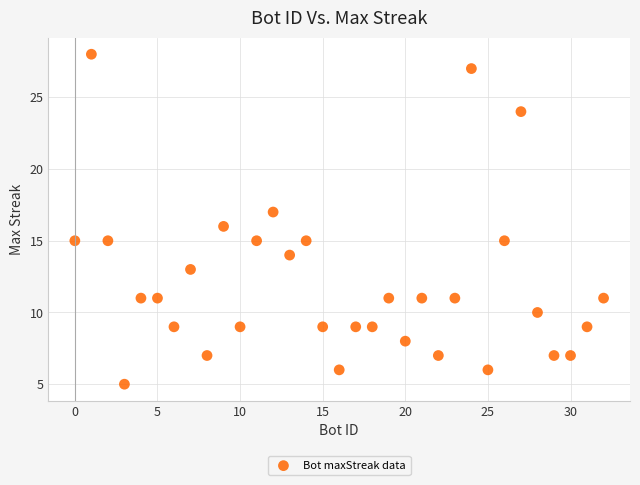

What is the range of Y values (max minus min)?

23